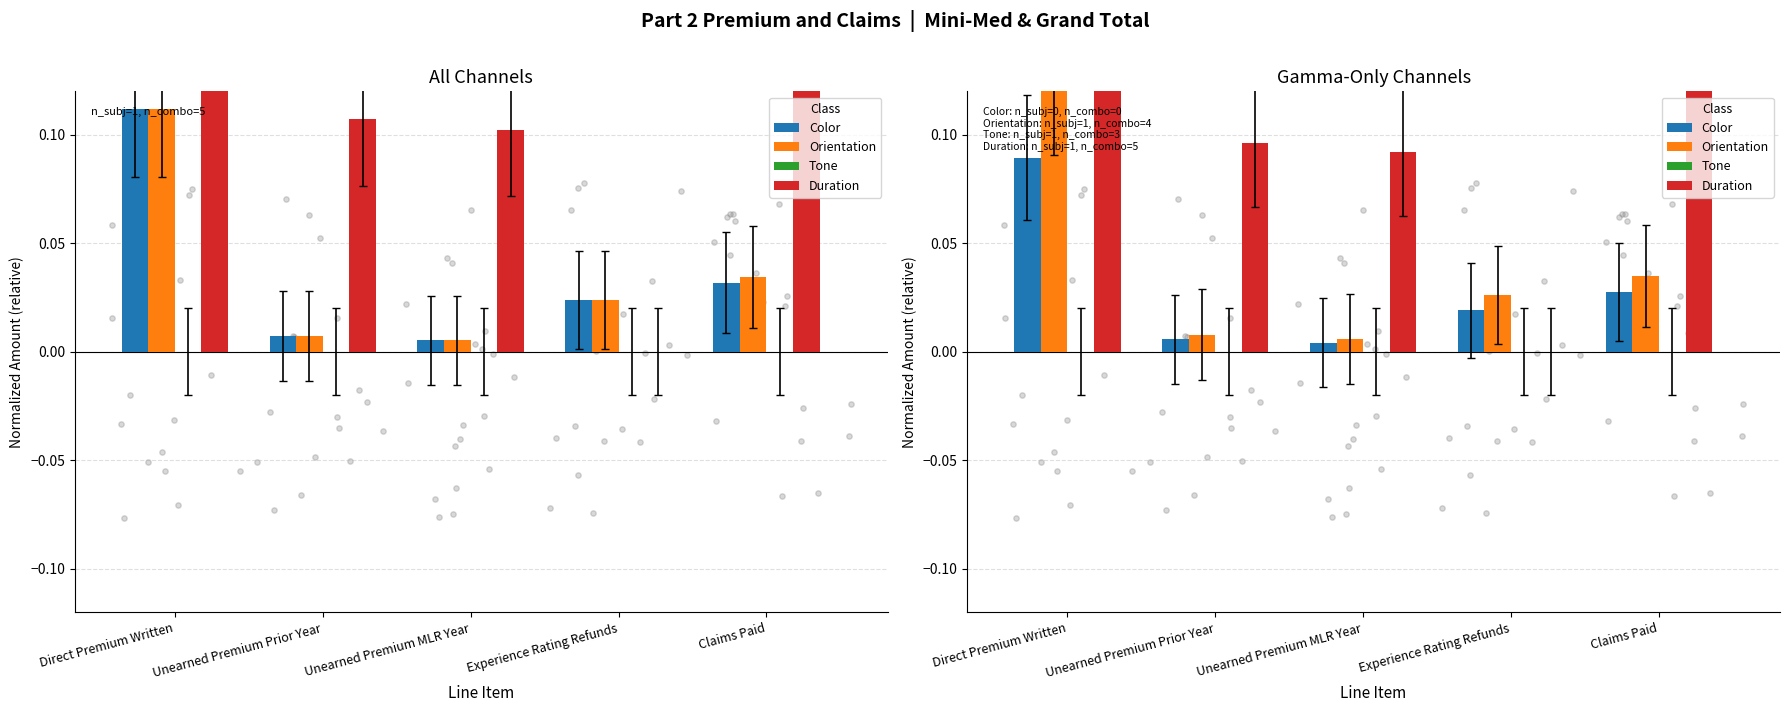

What are all the series names shown in the legend?

Color, Orientation, Tone, Duration